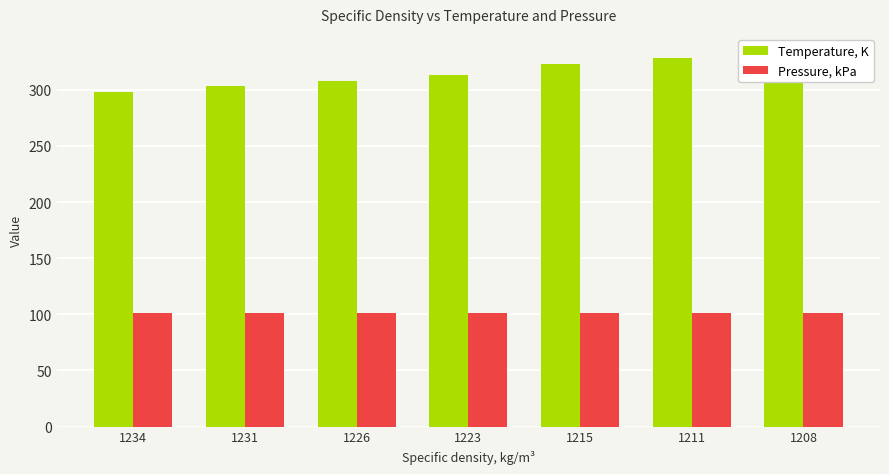

The Pressure, kPa series shows 145.5 at 1208. True or false?

False